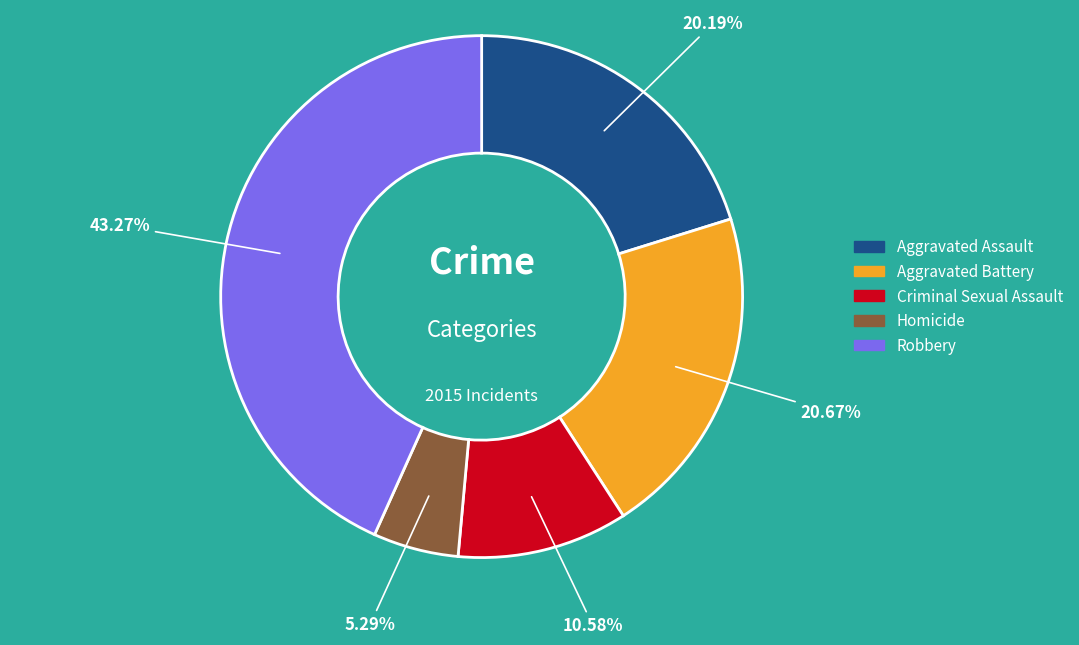

What percentage is the Aggravated Battery slice, to the nearest percent?

21%